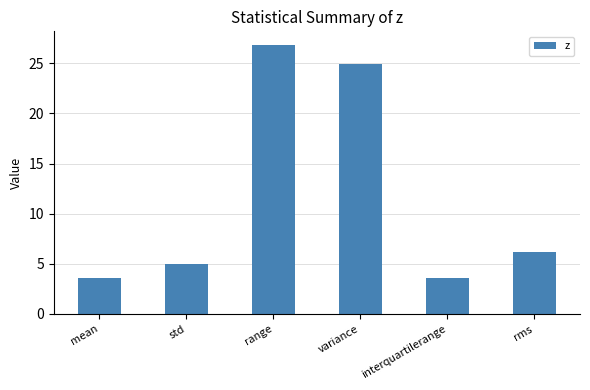

What value does the data have at variance?

25.0